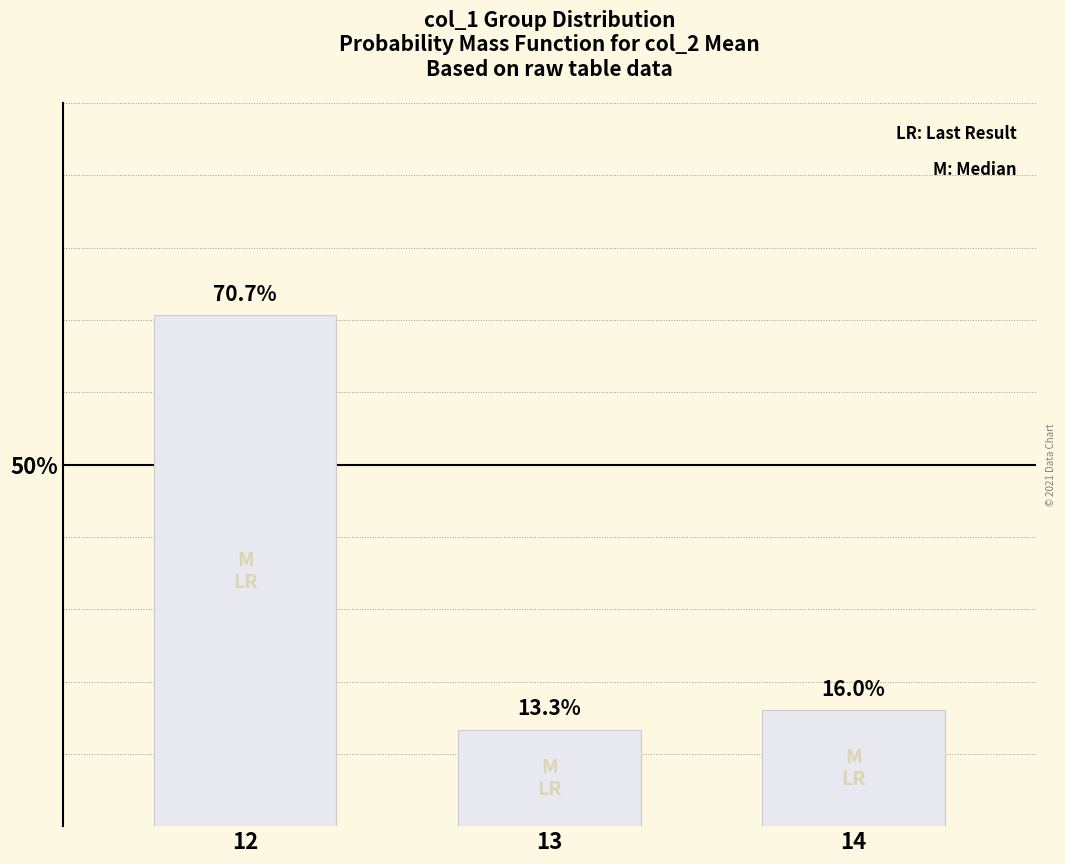

Reading left to right, transcribe all the data shown in this chart.

70.7	13.3	16.0